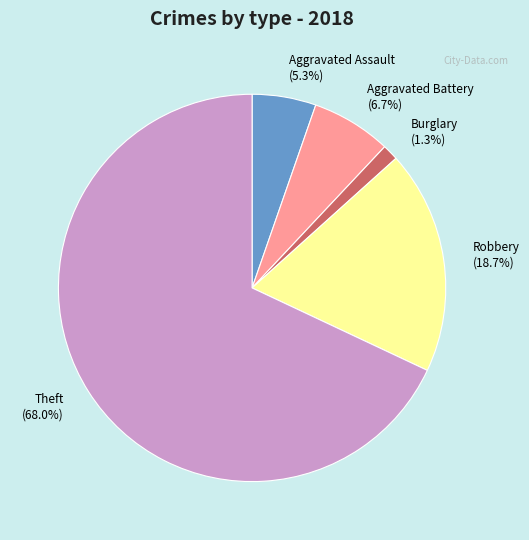

What is the smallest slice in the pie chart?

Burglary